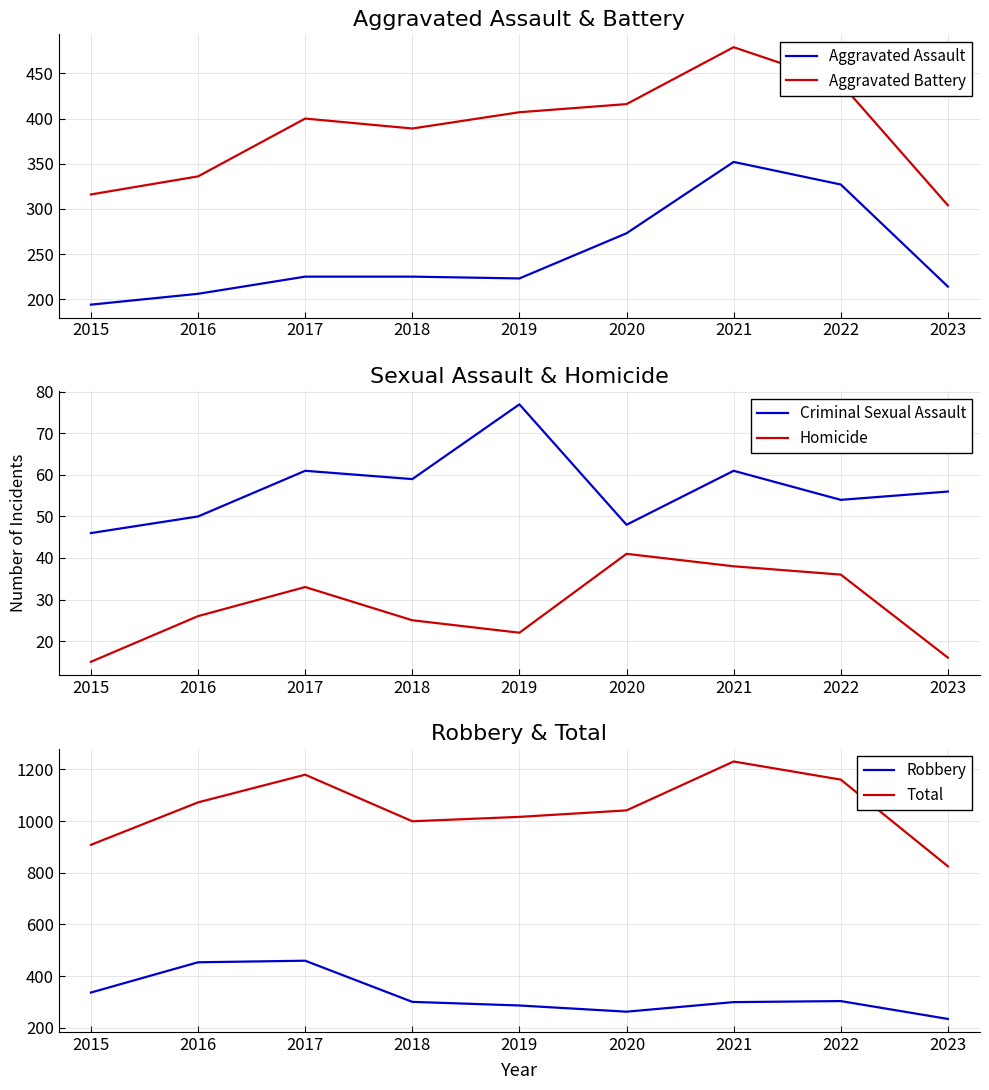

What are all the series names shown in the legend?

Aggravated Assault, Aggravated Battery, Criminal Sexual Assault, Homicide, Robbery, Total